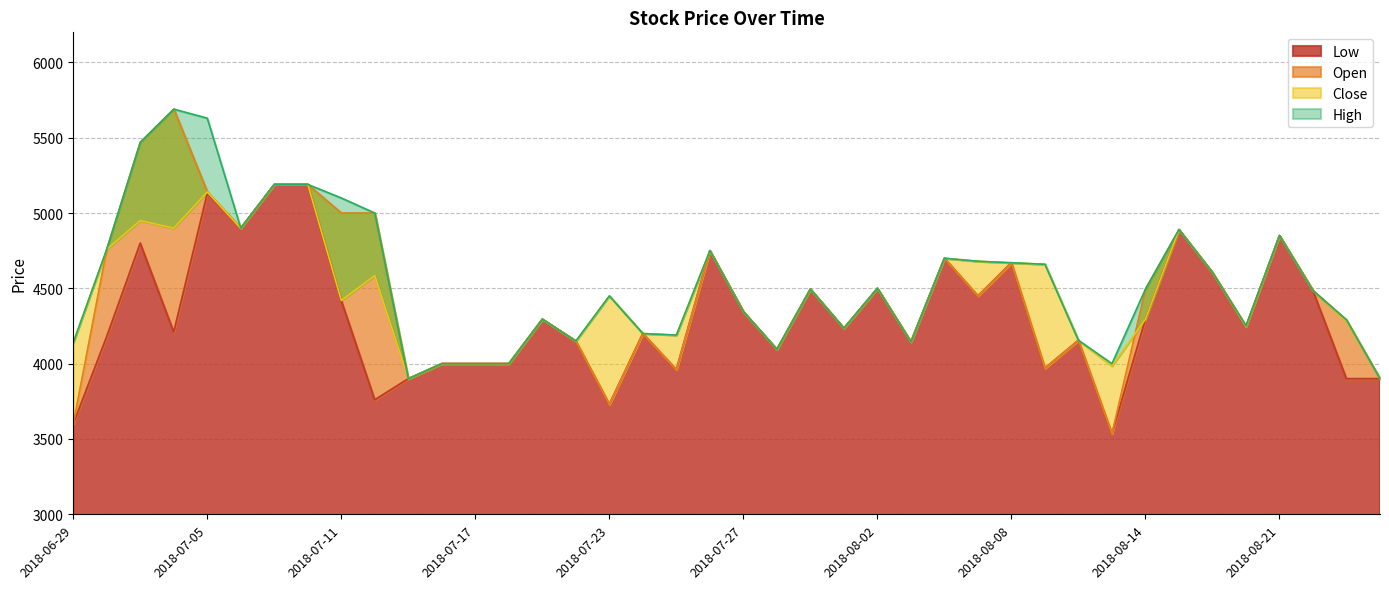

At which category does Open reach its first local peak?

2018-07-04